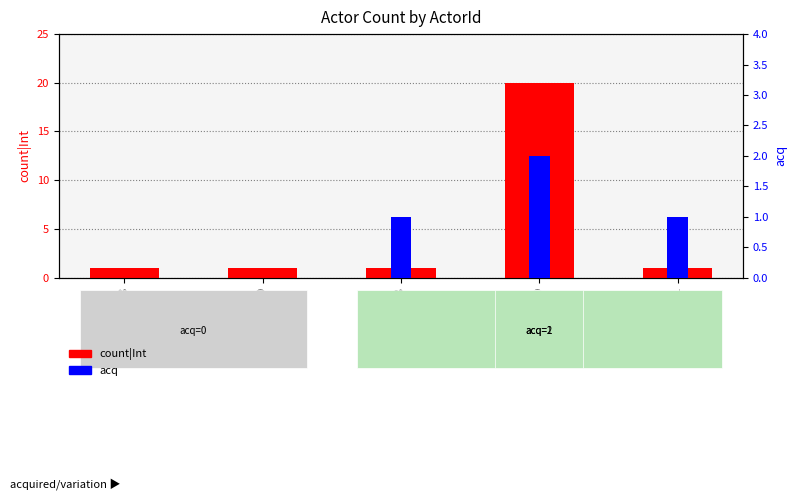

The acq series shows -1 at Actor0240. True or false?

False